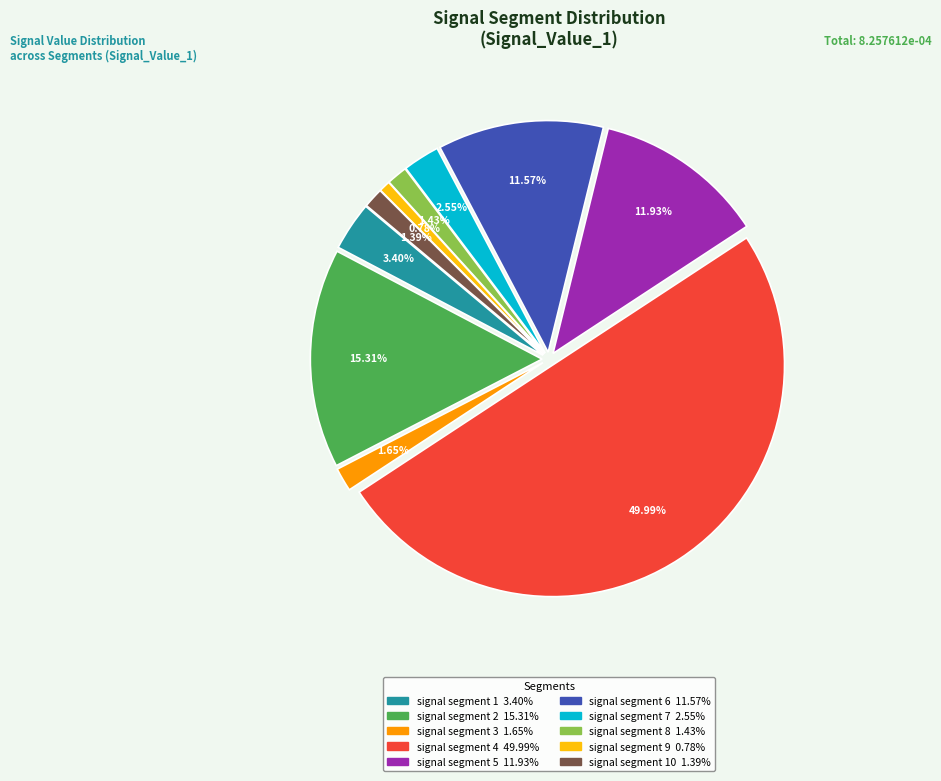

To the nearest percent, what is the difference between the largest and smallest slice percentages?

49%